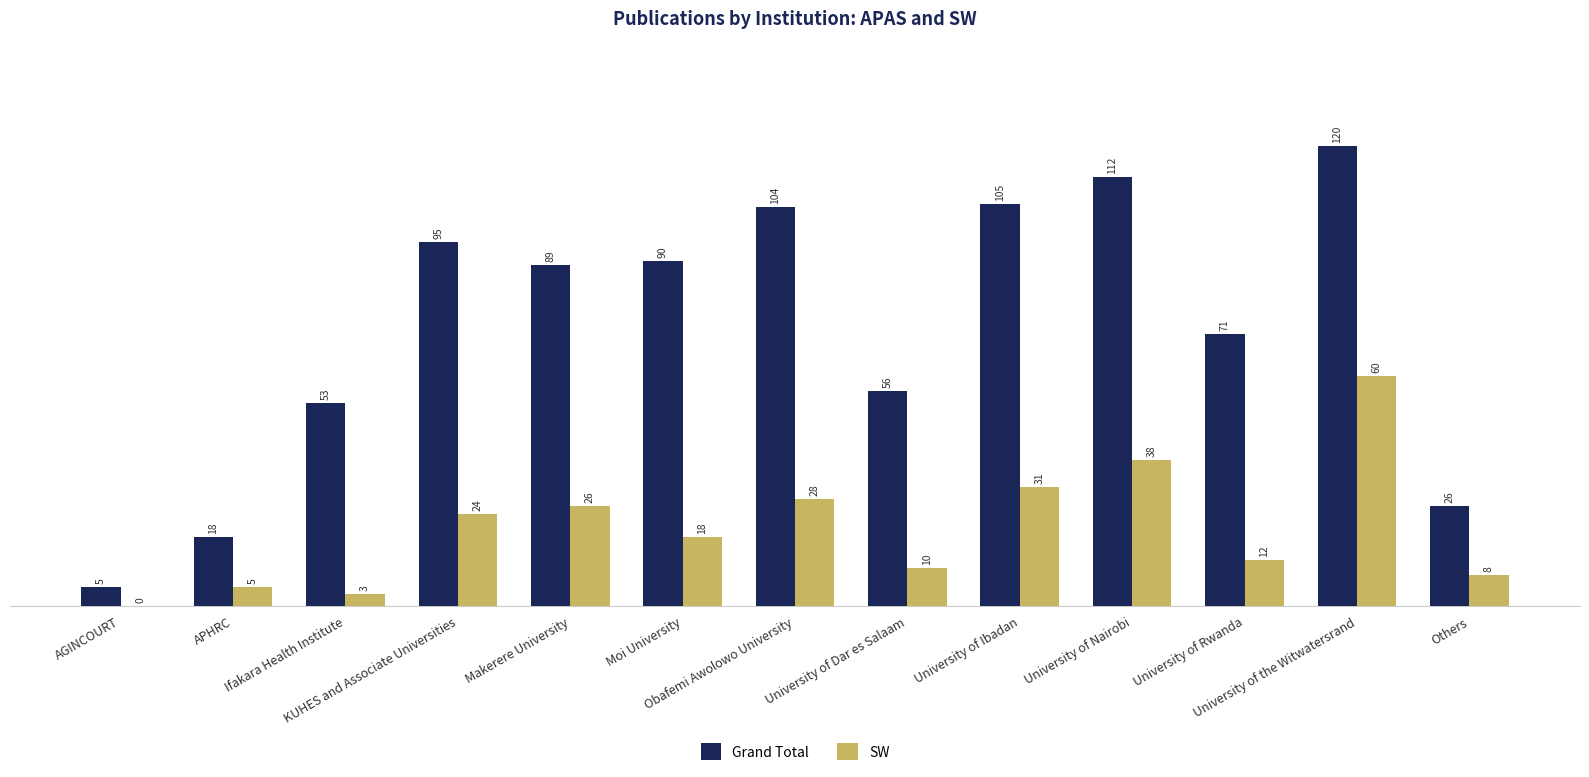

What is the sum of all SW values?

263